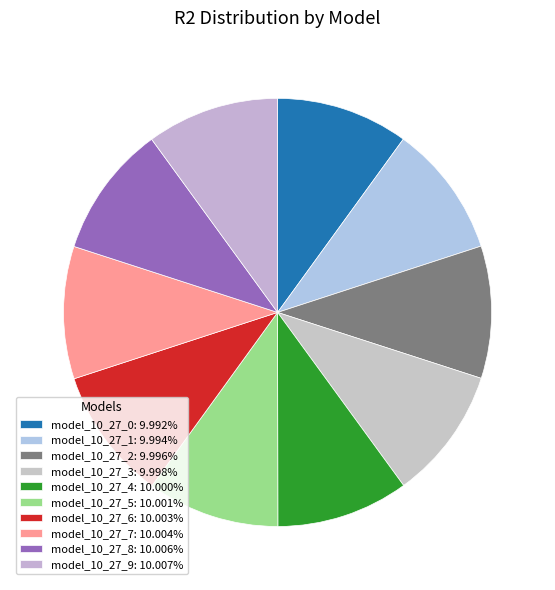

Between model_10_27_6 and model_10_27_8, which is larger?

model_10_27_8